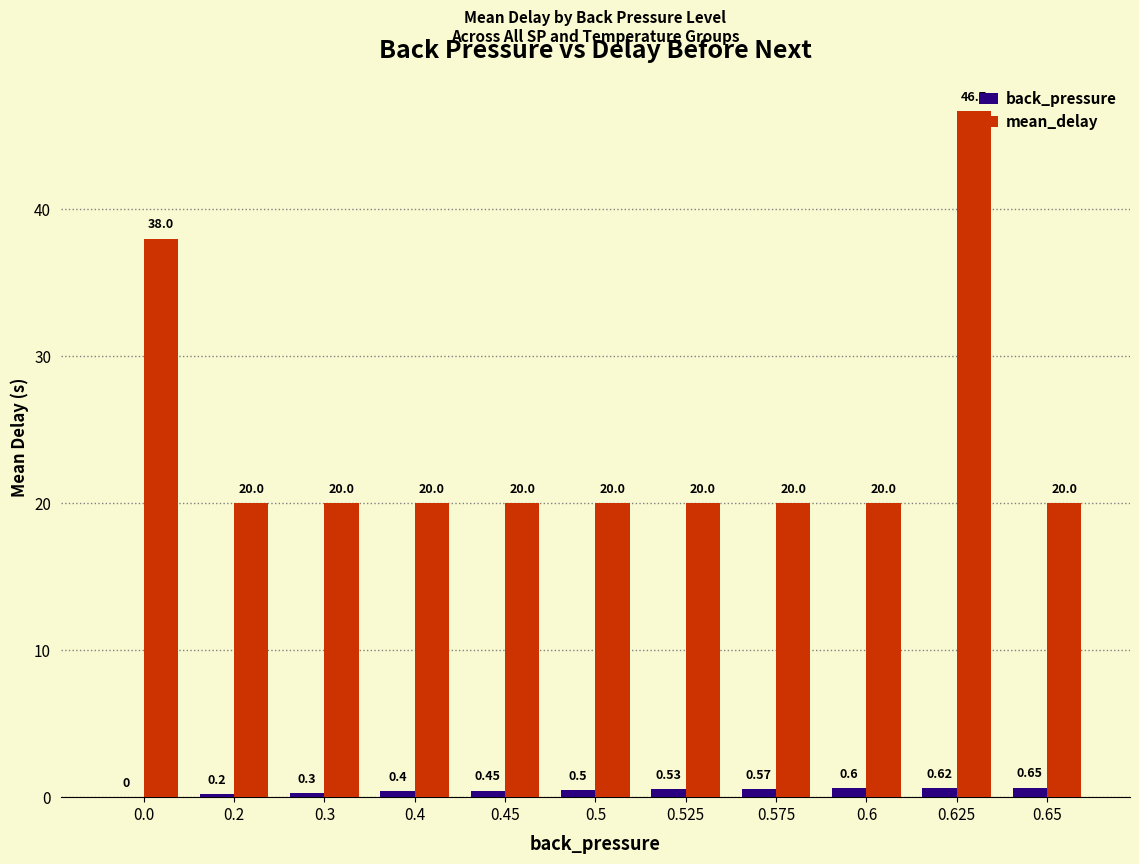

At which category is the sum across all series the highest?

0.625